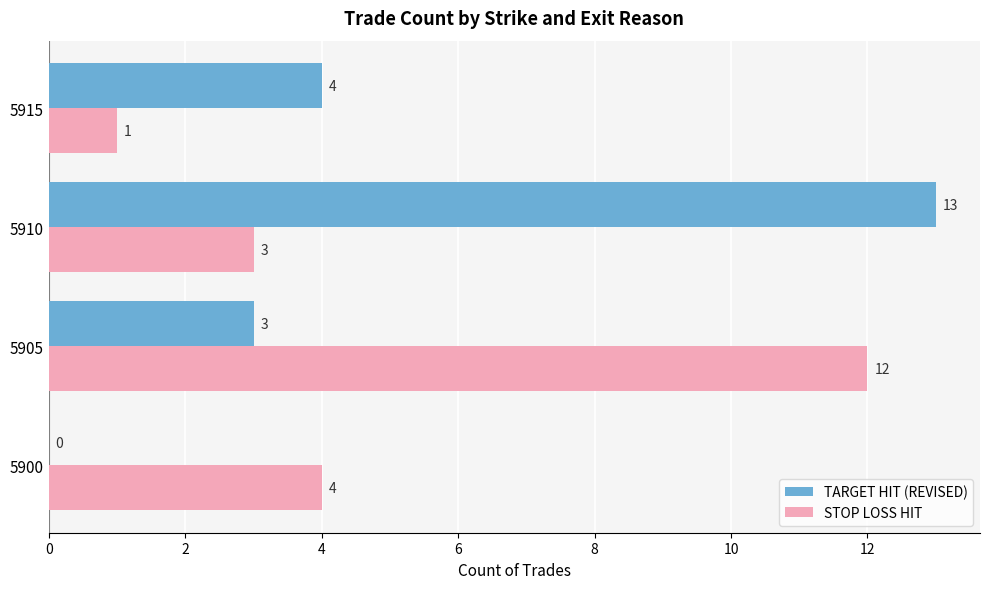

What is the sum of all STOP LOSS HIT values?

20